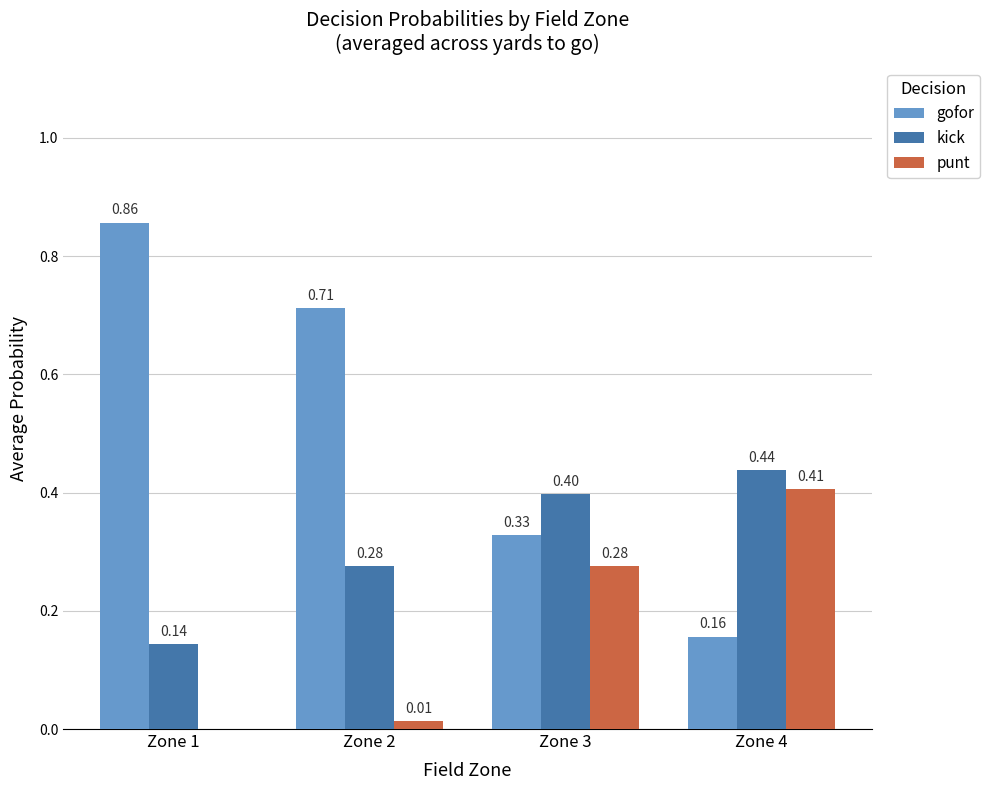

What is the sum of all gofor values?

2.1